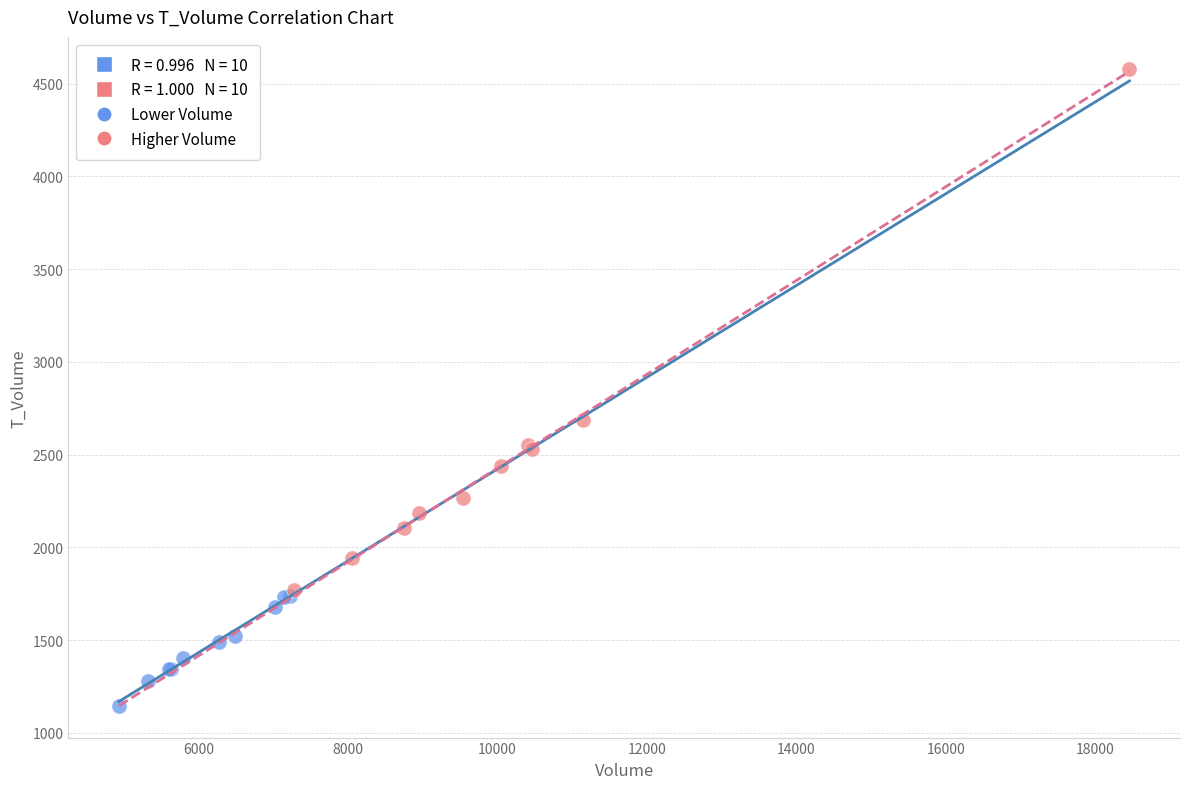

Which series has the widest spread of Y values?

Higher Volume